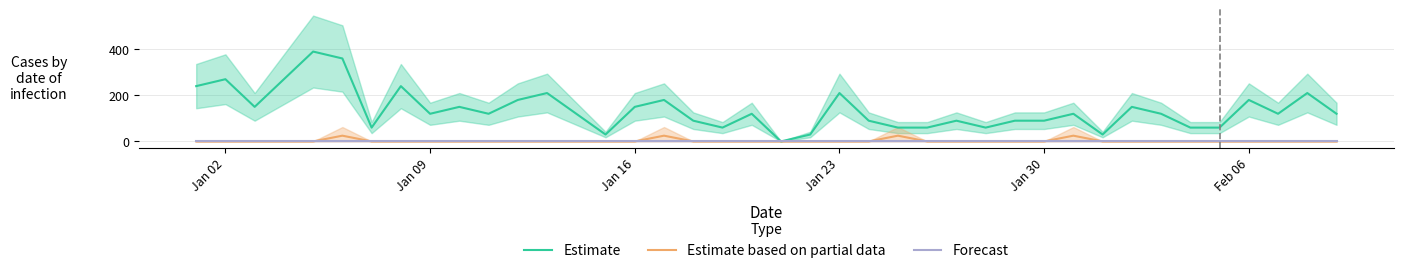

Where is the first local maximum for Estimate?

Jan 02